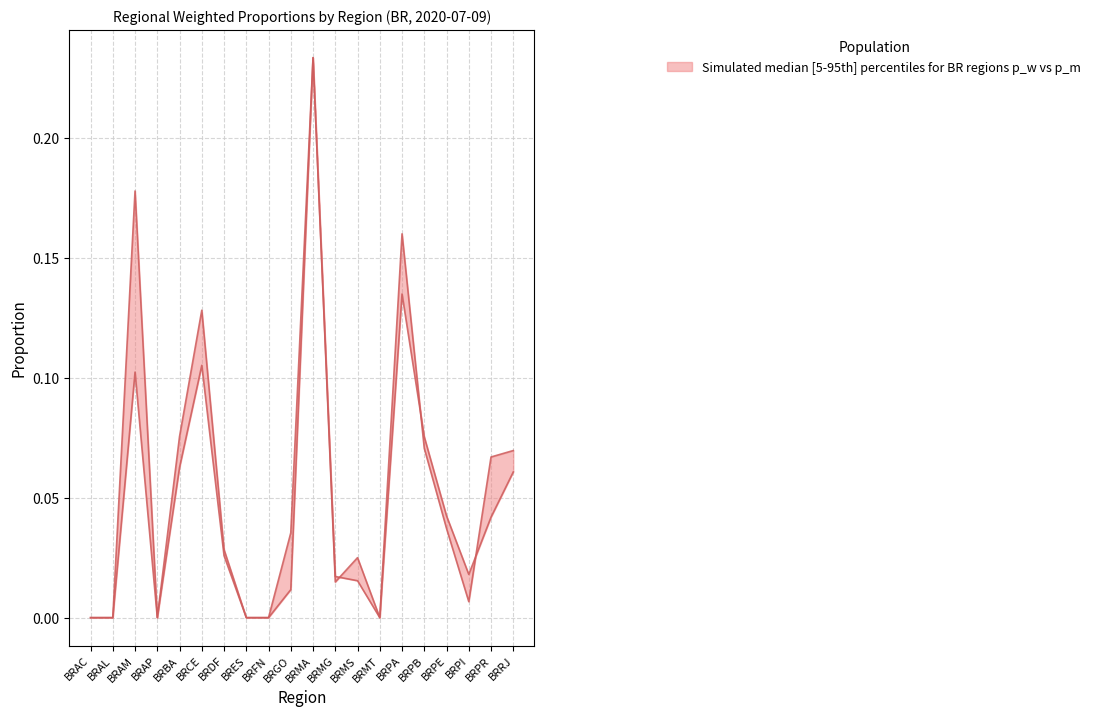

Is it true that p_w_regs_only equals 0.1 at BRAL?

False